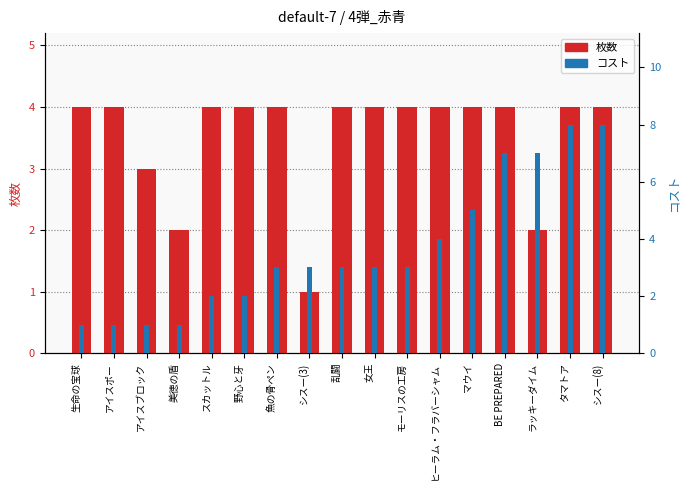

What is the label of the 9th bar from the right?

乱闘